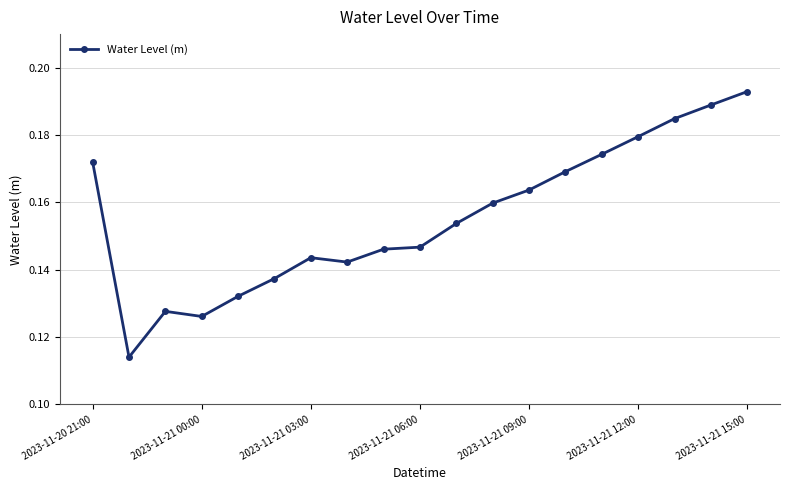

What is the sum of all values?

3.0